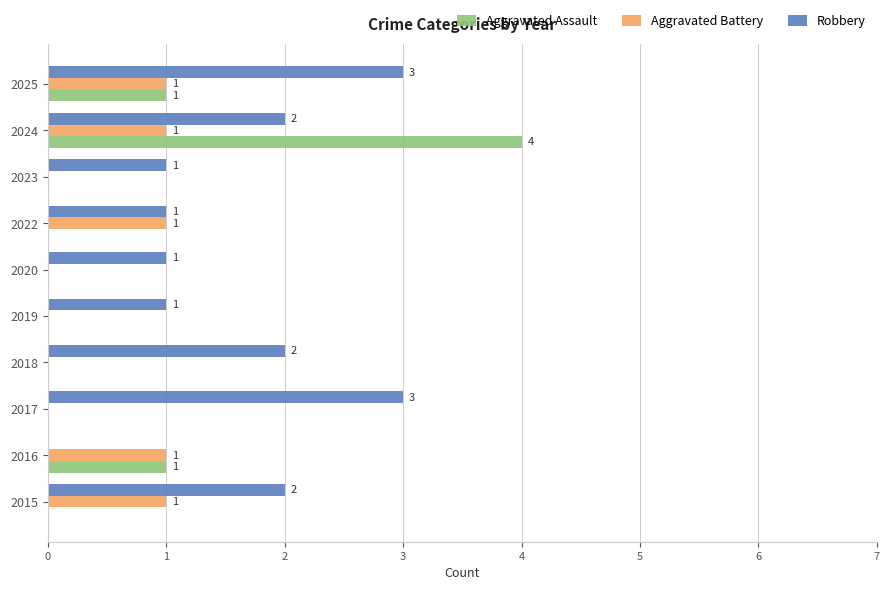

What is the sum of the Robbery values at 2019 and 2025?

4